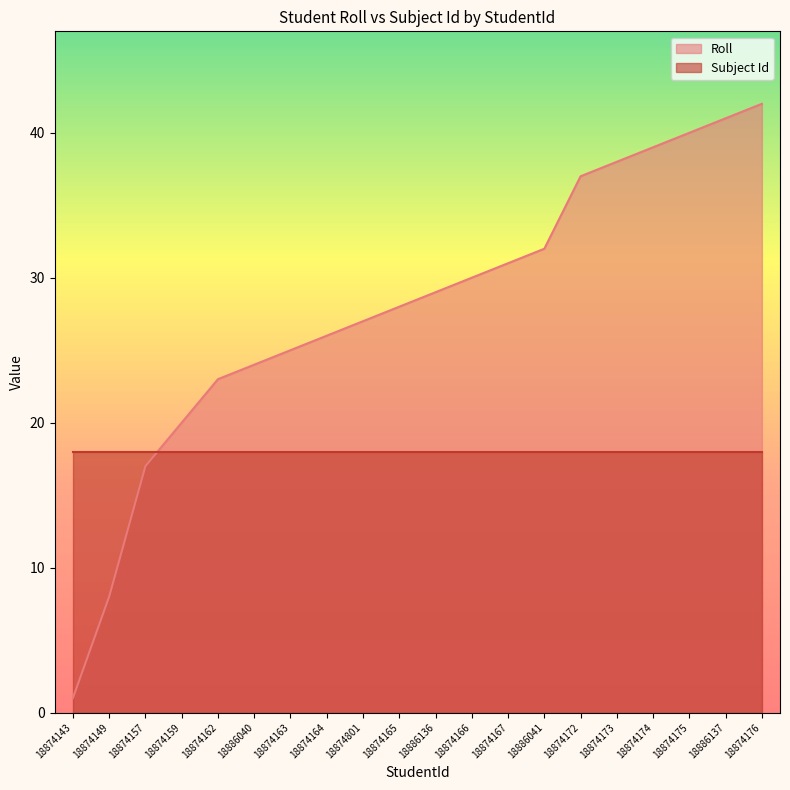

What is the label of the 16th point from the right?

18874162